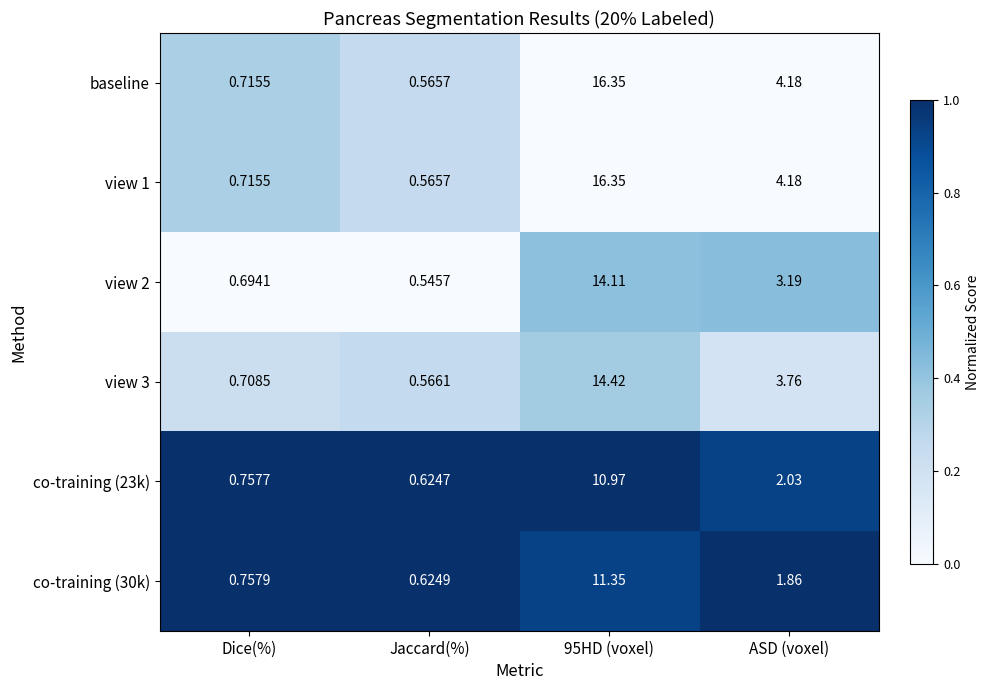

Which category has the lowest value in the view 1 series?

Jaccard(%)